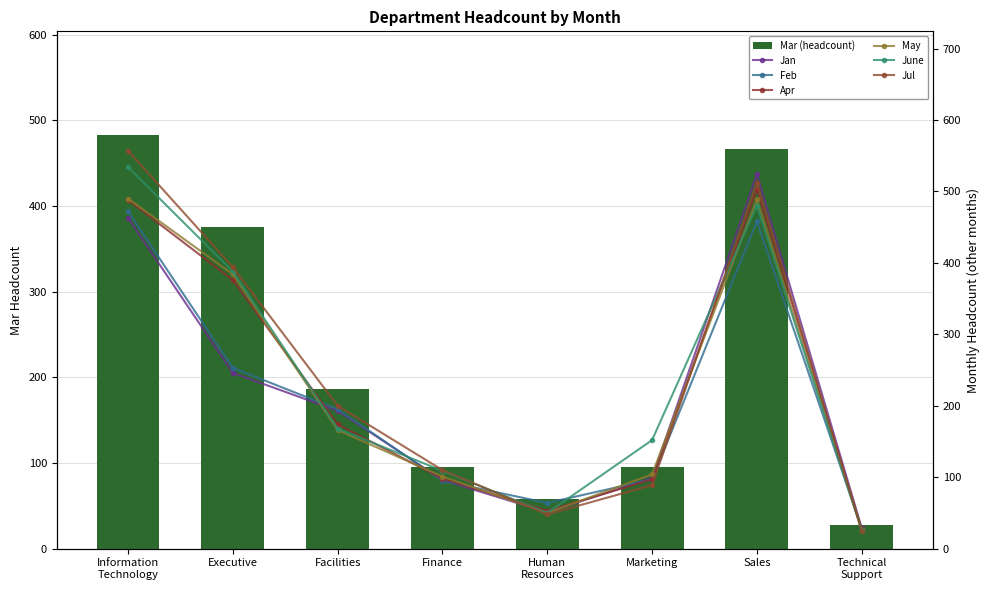

At Facilities, list the series in order from smallest to largest.

May, June, Apr, Jan, Feb, Jul